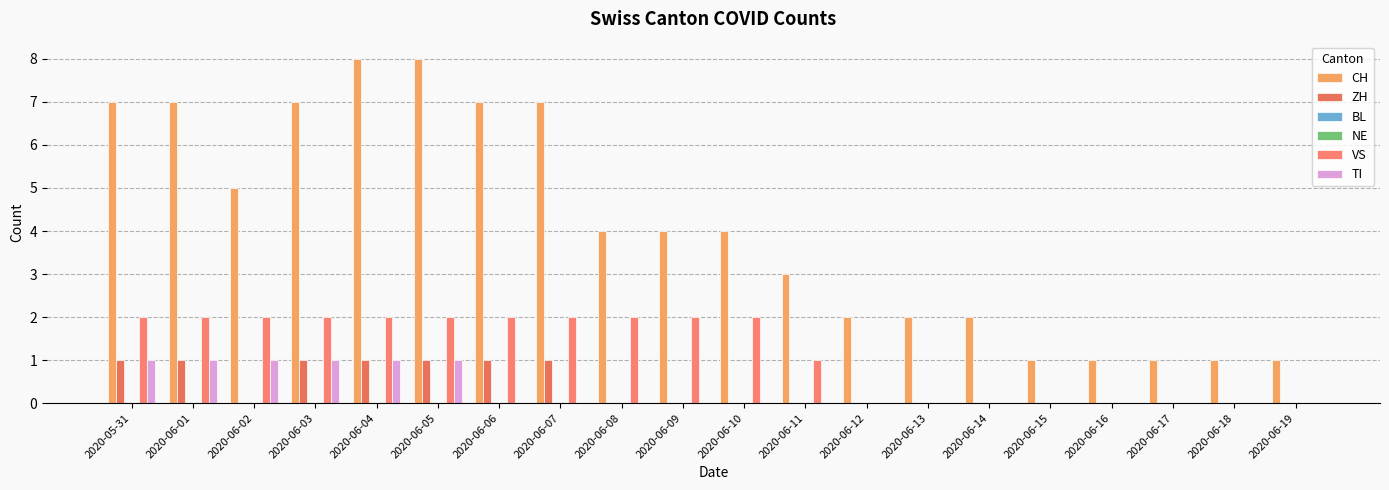

What position from the left is 2020-06-07?

8